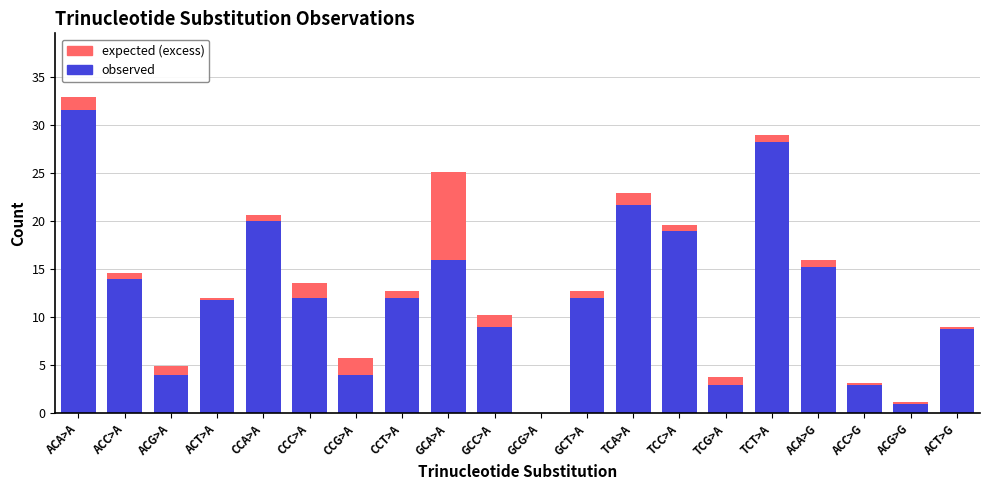

Are the bars horizontal?

No